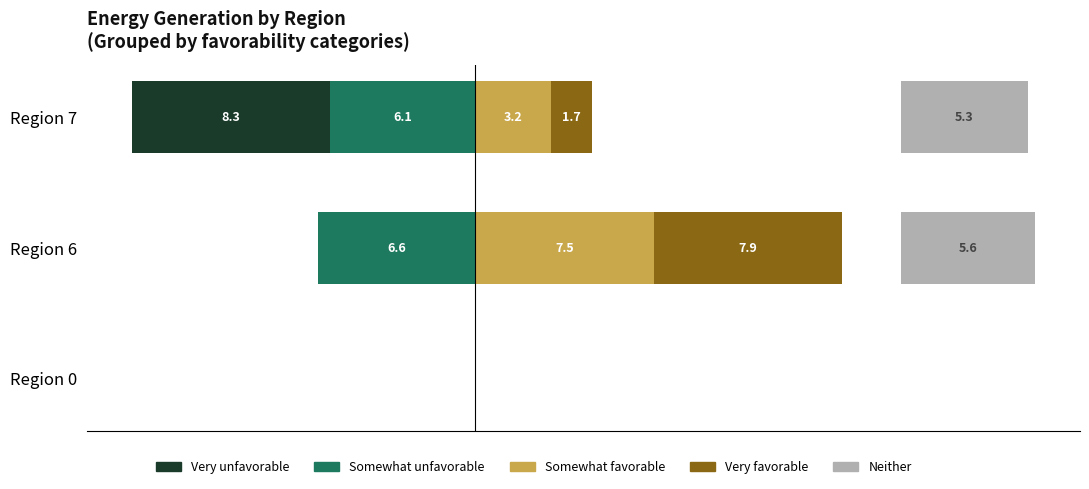

What are all the series names shown in the legend?

Somewhat unfavorable, Very unfavorable, Somewhat favorable, Very favorable, Neither